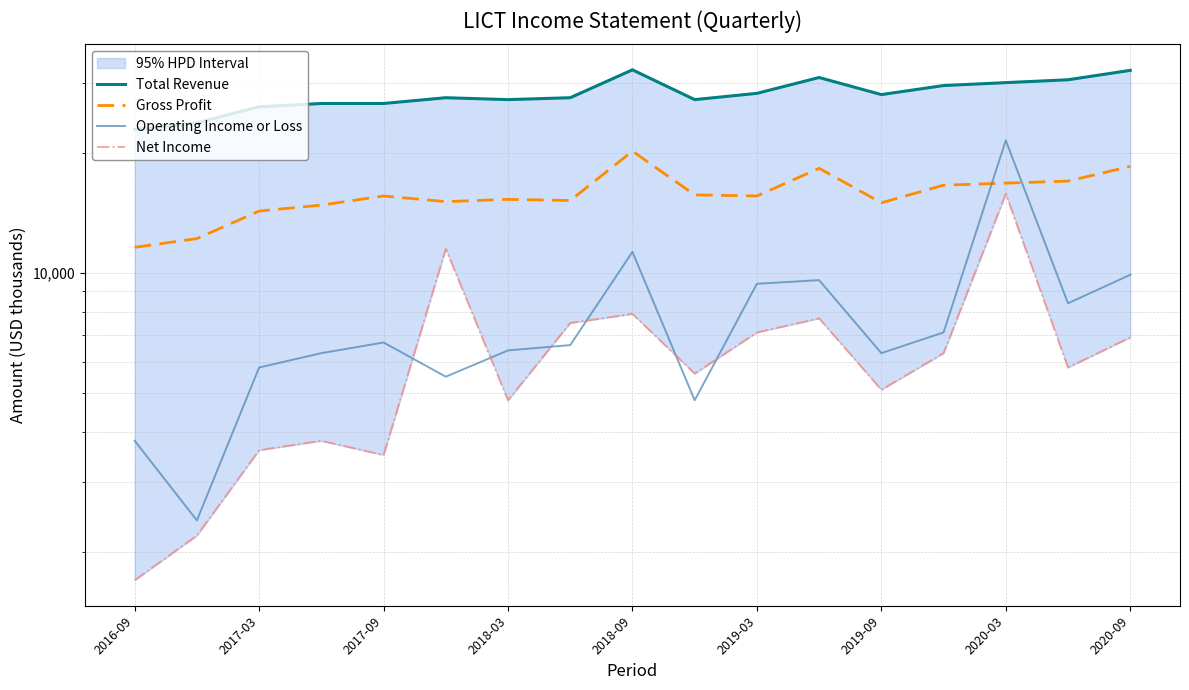

How many distinct data groups are displayed?

4